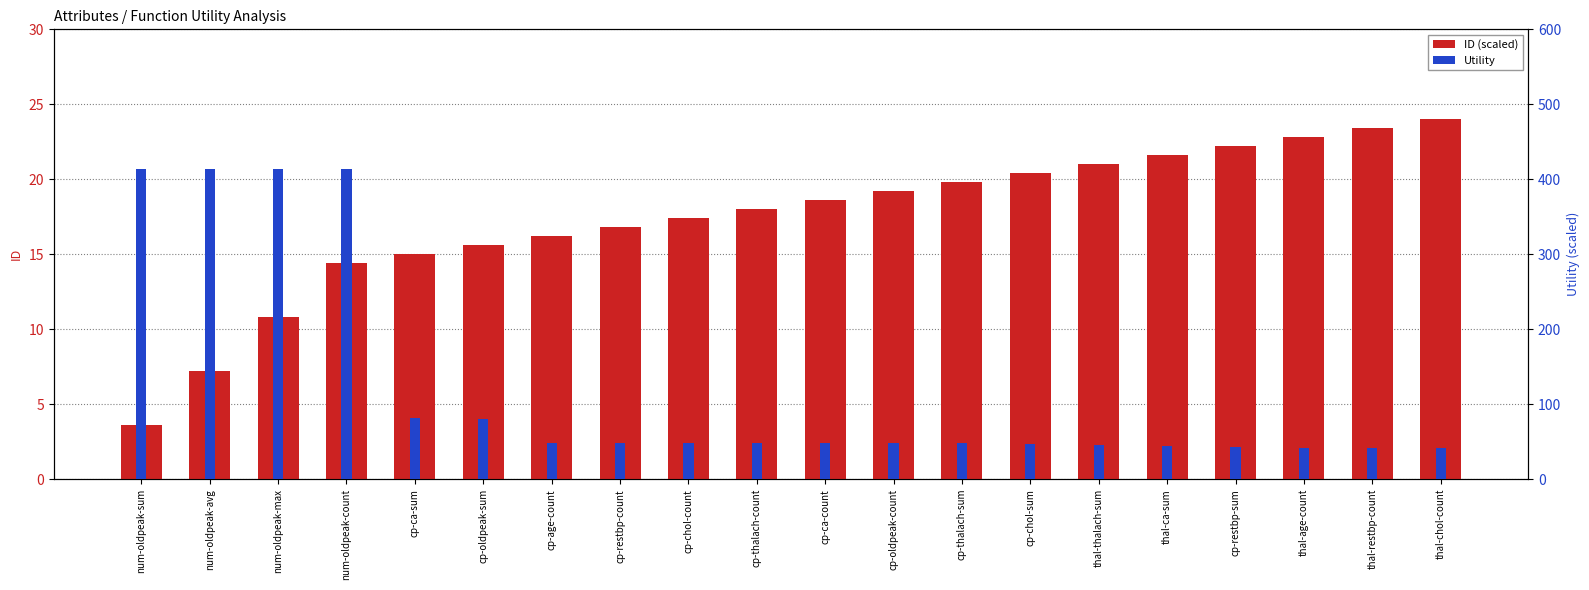

What is the average value of the ID (scaled) series?

17.4